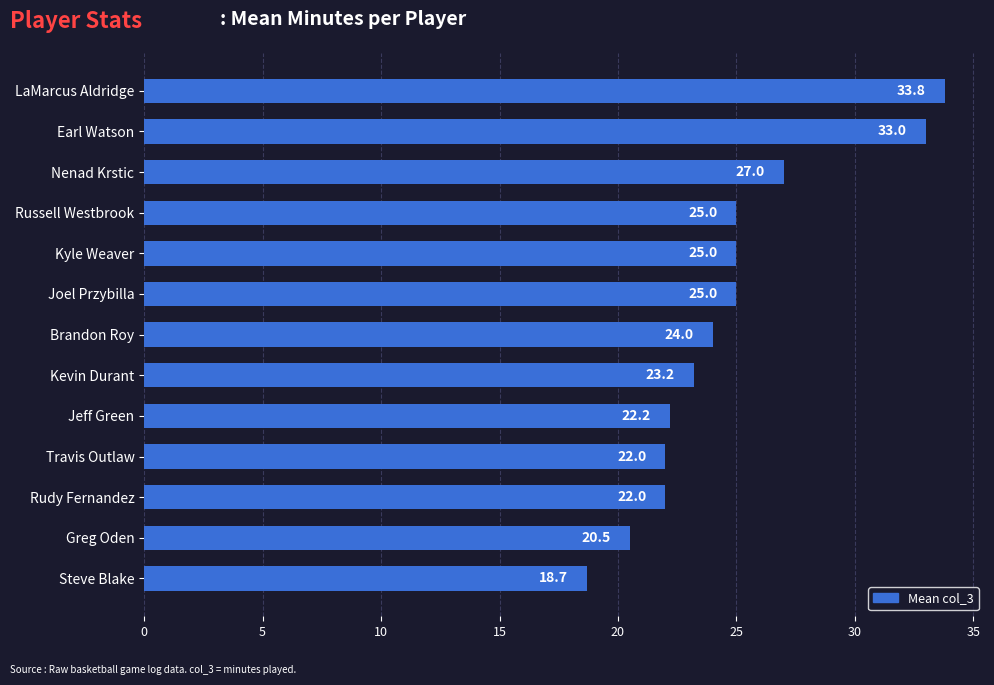

How many data points does each series have?

13